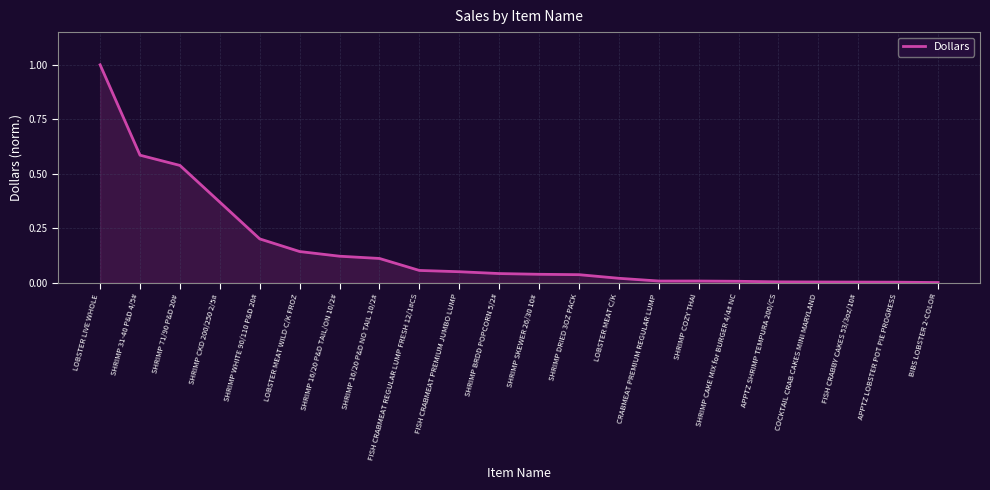

What position from the right is LOBSTER LIVE WHOLE?

22